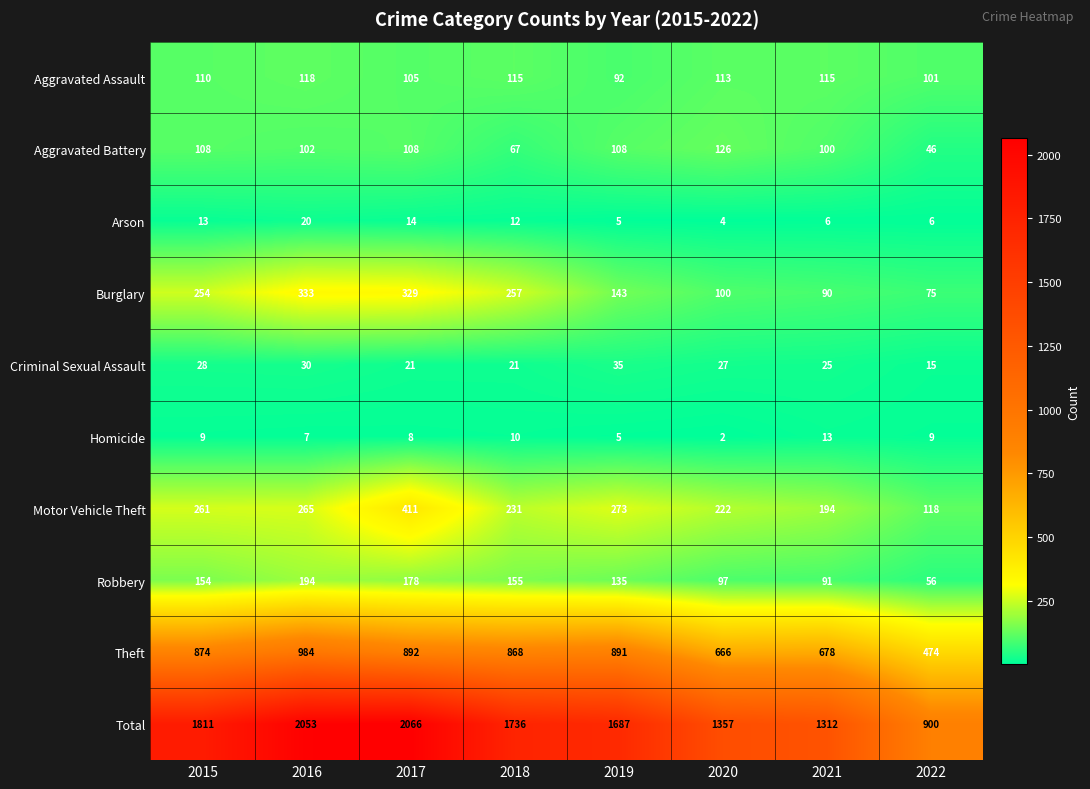

Where is Homicide nearest to the value 7?

2016